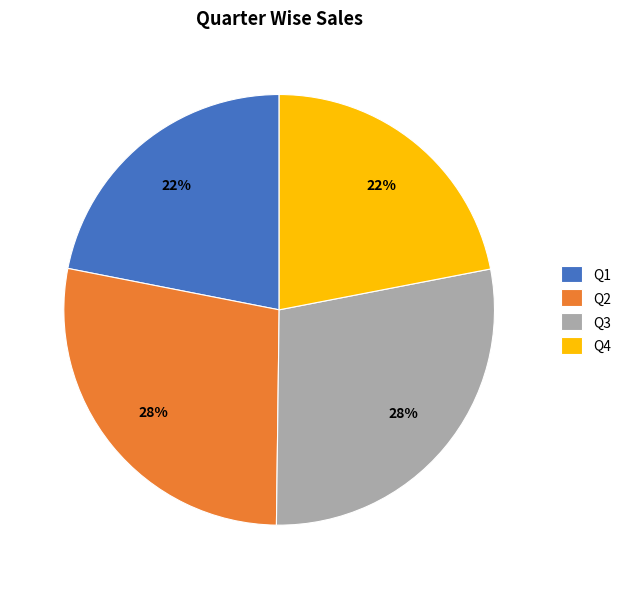

The Q1 slice represents 8% of the pie. True or false?

False